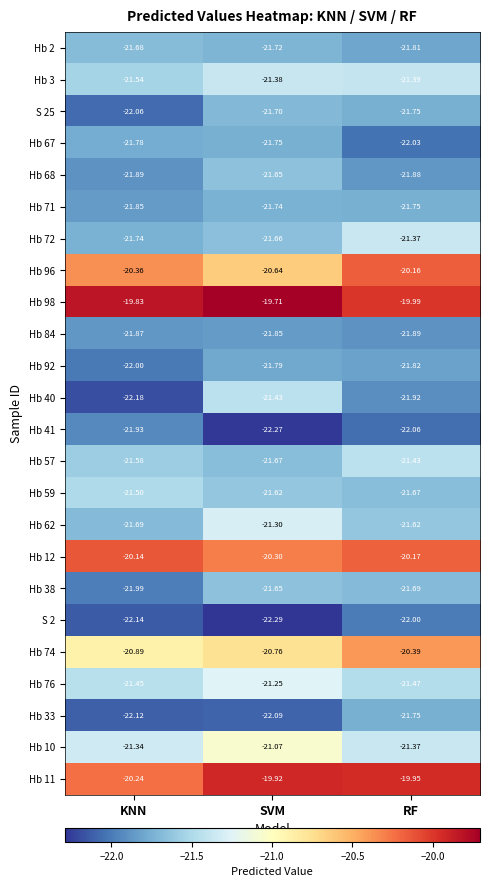

At which category is the sum across all series the highest?

SVM